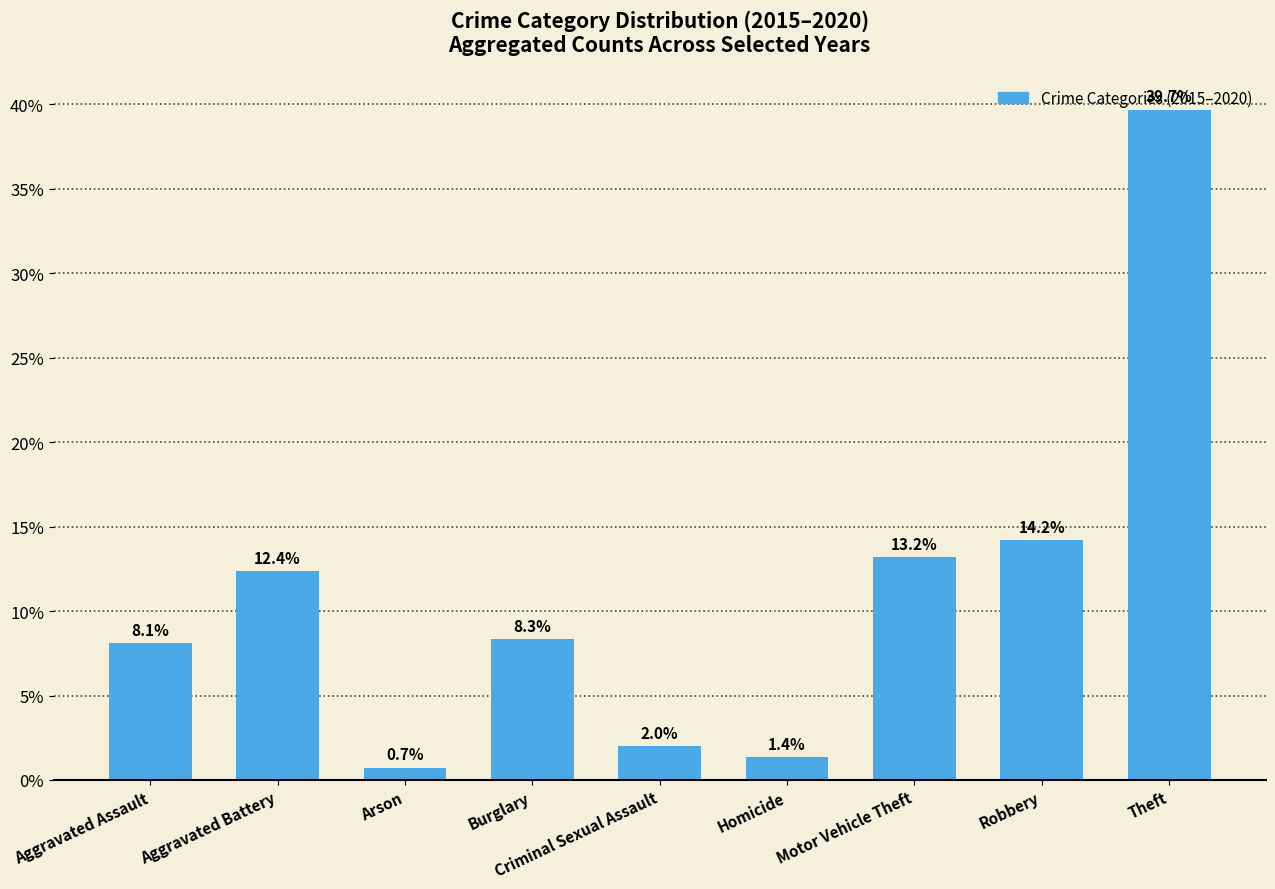

What is the label of the 5th bar from the left?

Criminal Sexual Assault